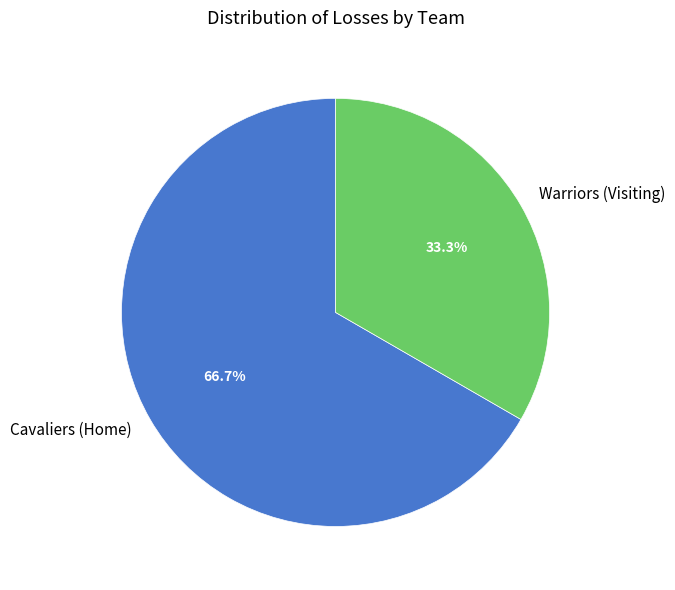

Does Cavaliers (Home) account for over 50% of the chart?

Yes